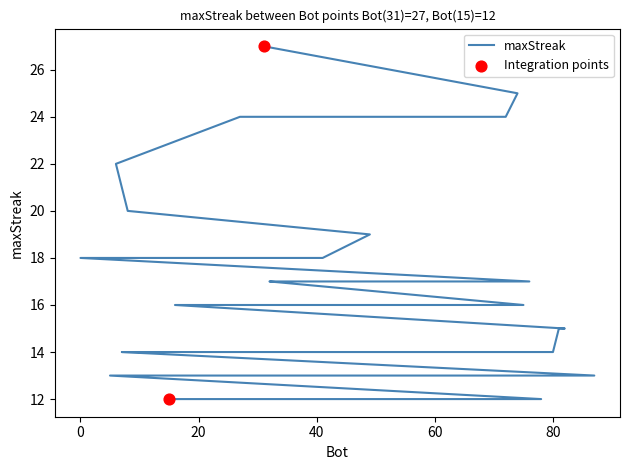

Approximately how many times larger is the value at 14 compared to 69?

1.2